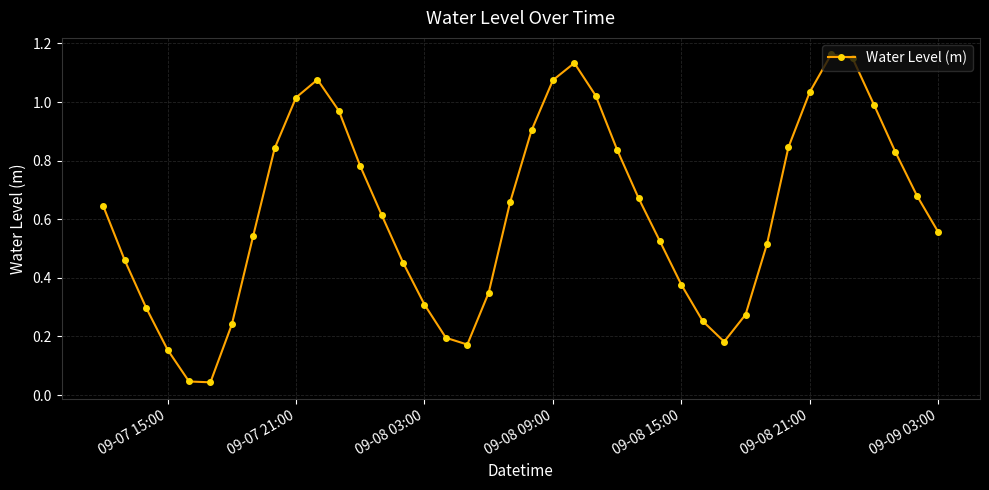

How many points are lower than both their immediate neighbors (excluding endpoints)?

3